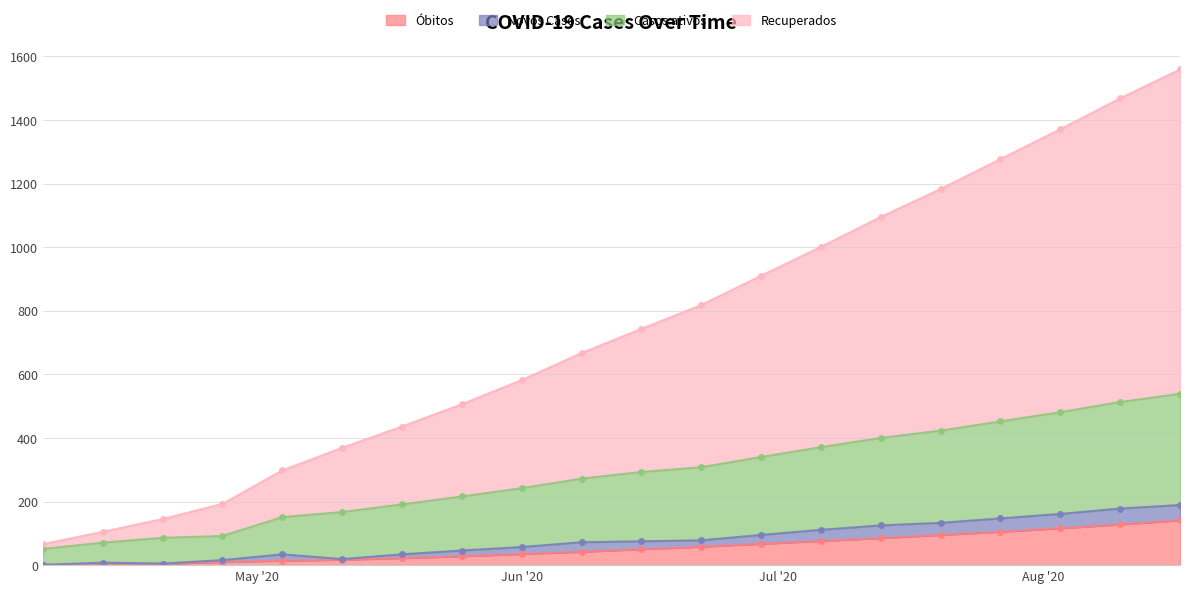

Which series has the widest spread of values?

Recuperados